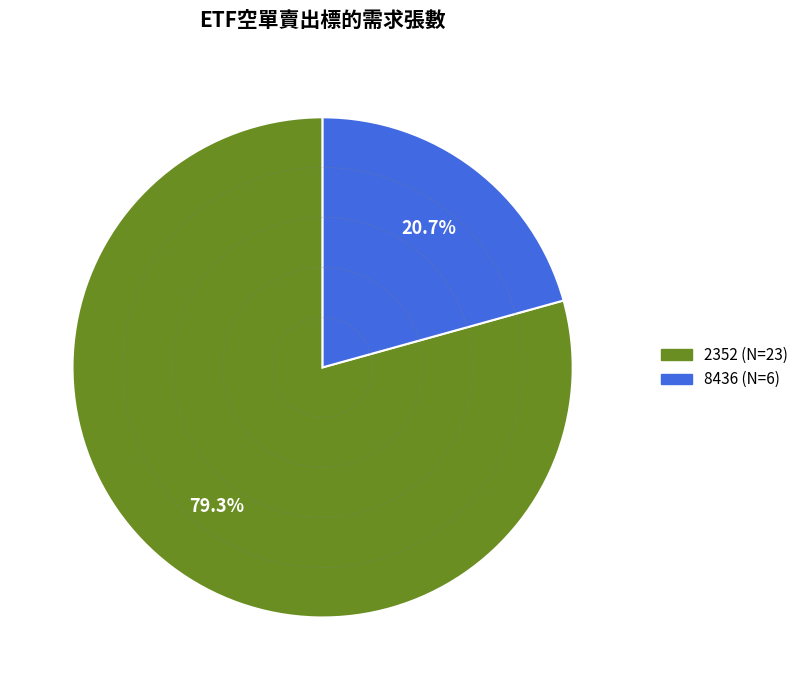

Which slice is the smallest?

8436